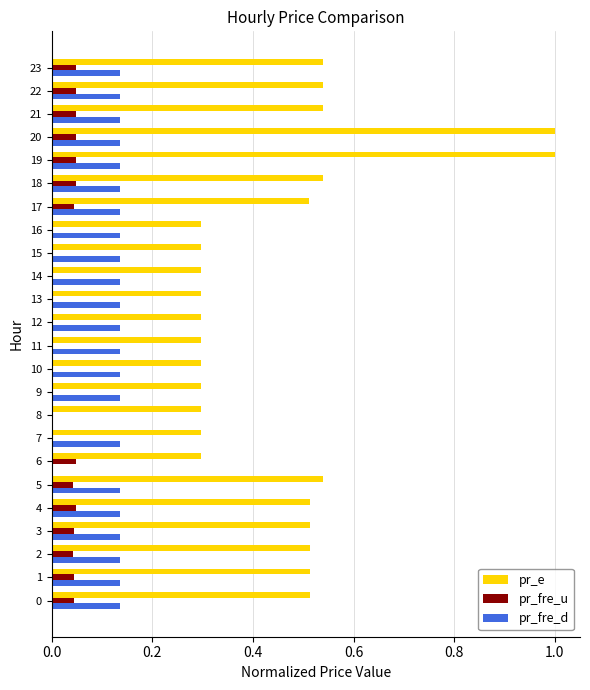

Count the number of categories in the chart.

24